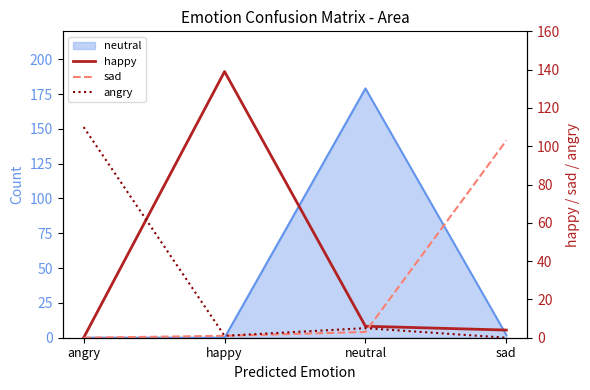

What is the label of the 3rd point from the right?

happy